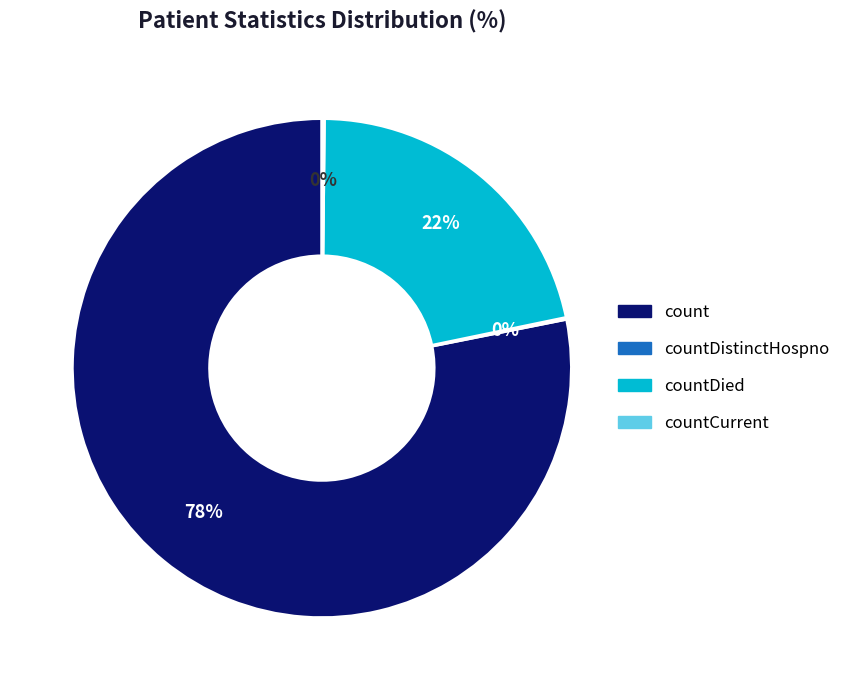

To the nearest percent, what is the average slice percentage?

25%